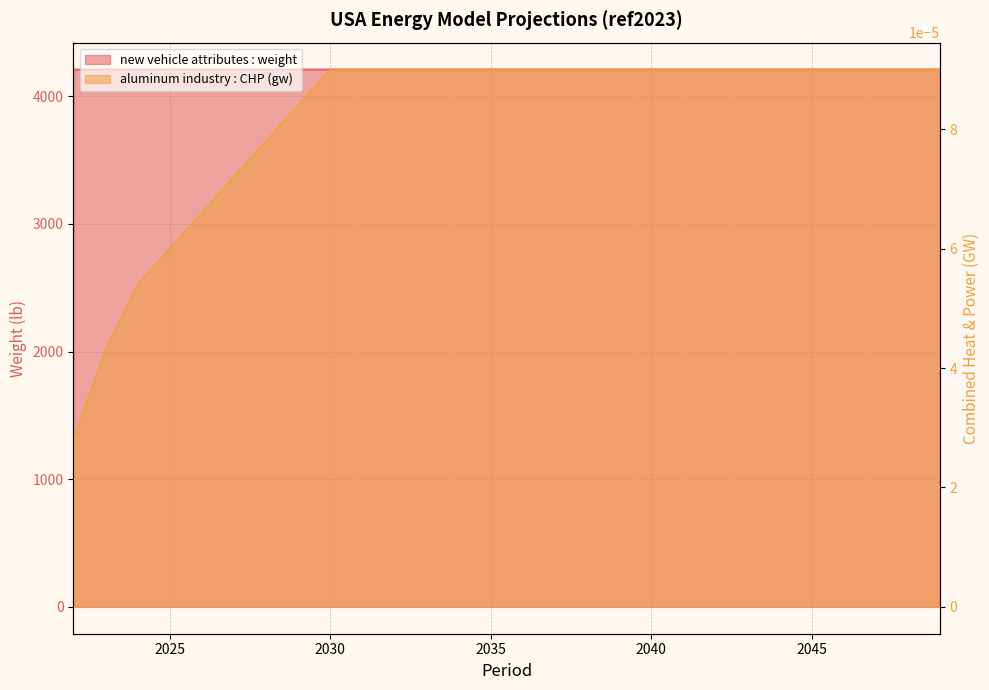

How many new vehicle attributes : weight values are between 4208 and 4209?

14